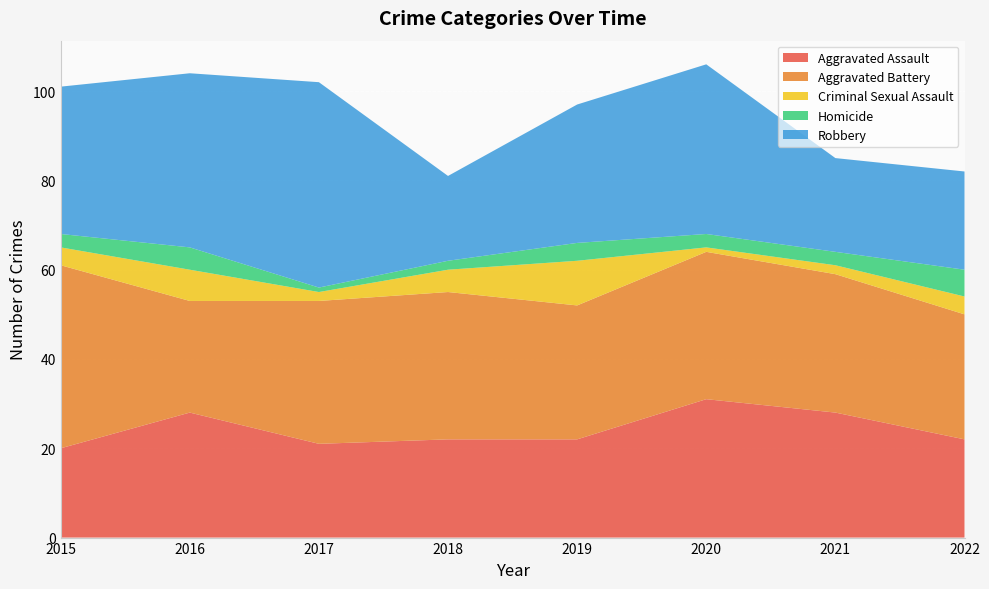

Reading right to left, what are all the values shown in this chart?

Aggravated Assault: 2022=22	2021=28	2020=31	2019=22	2018=22	2017=21	2016=28	2015=20
Aggravated Battery: 2022=28	2021=31	2020=33	2019=30	2018=33	2017=32	2016=25	2015=41
Criminal Sexual Assault: 2022=4	2021=2	2020=1	2019=10	2018=5	2017=2	2016=7	2015=4
Homicide: 2022=6	2021=3	2020=3	2019=4	2018=2	2017=1	2016=5	2015=3
Robbery: 2022=22	2021=21	2020=38	2019=31	2018=19	2017=46	2016=39	2015=33